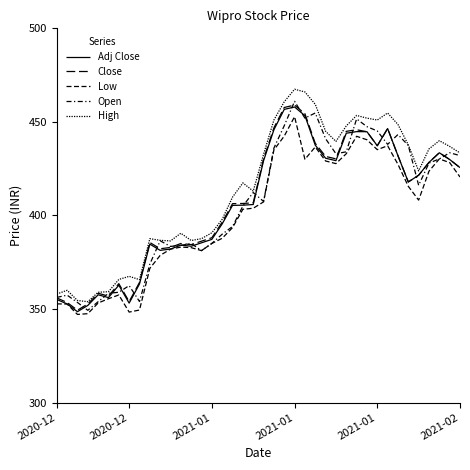

How many lines are shown in the chart?

5